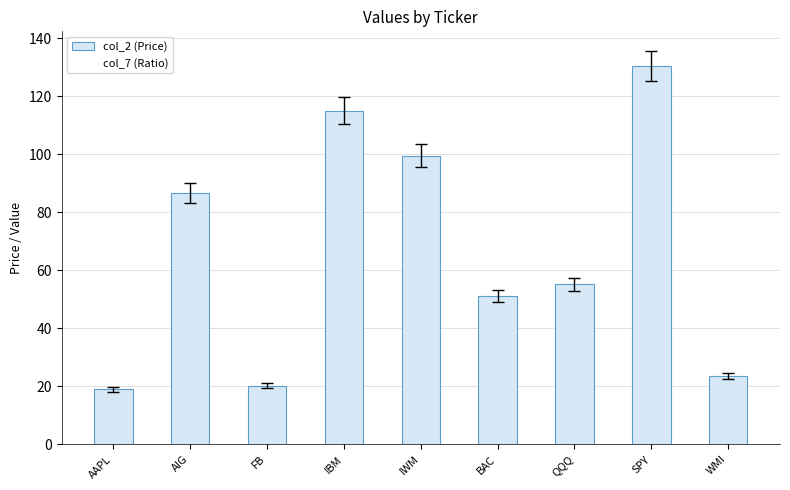

What is the label of the 6th bar from the right?

IBM